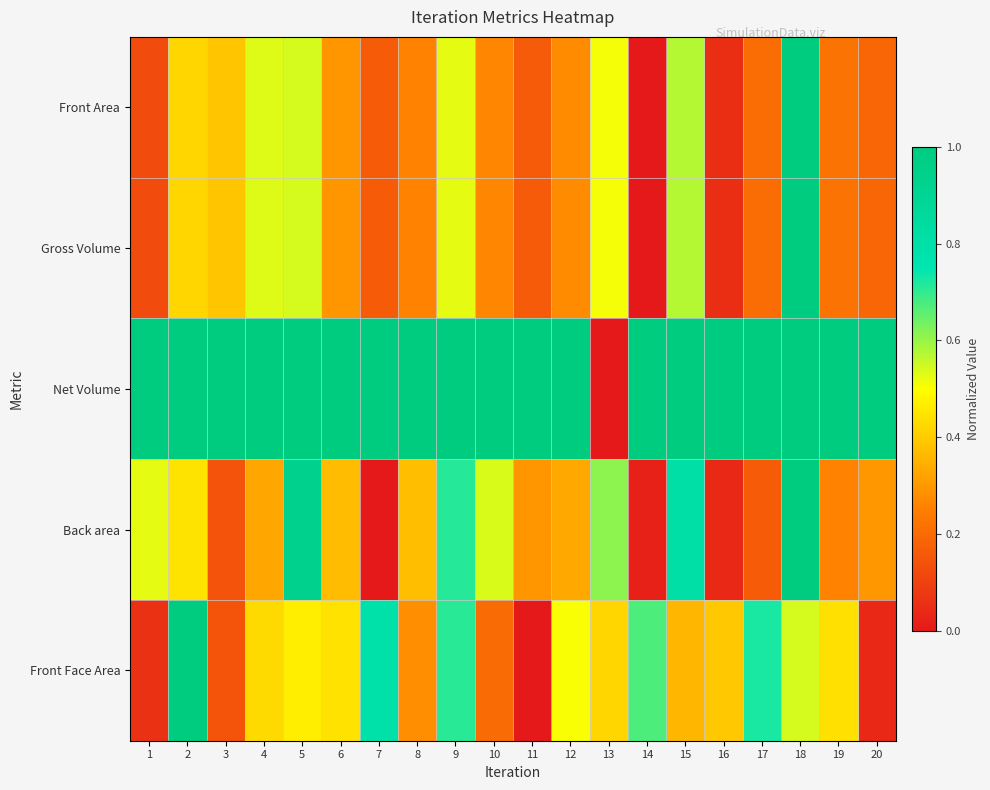

At 2, list the series in order from smallest to largest.

Gross Volume, Front Area, Back area, Net Volume, Front Face Area